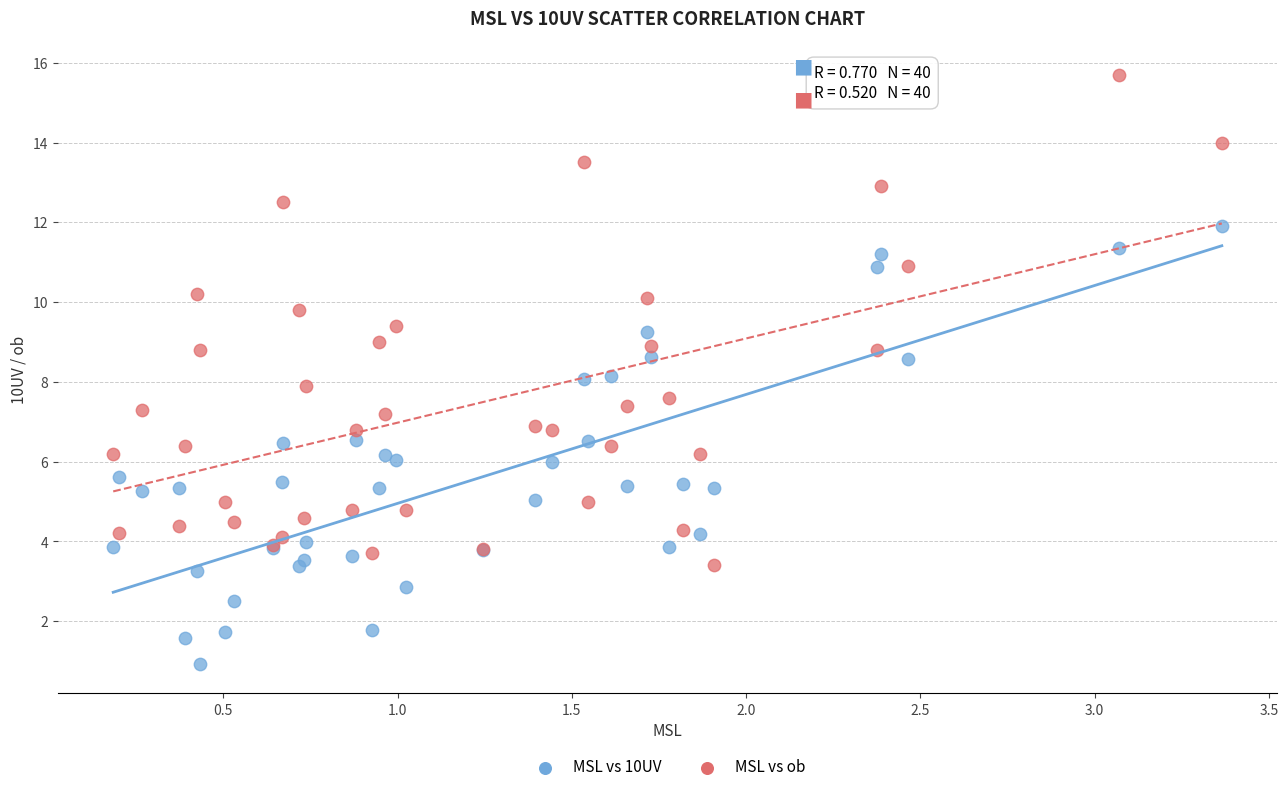

Which series reaches the minimum Y coordinate?

MSL vs 10UV